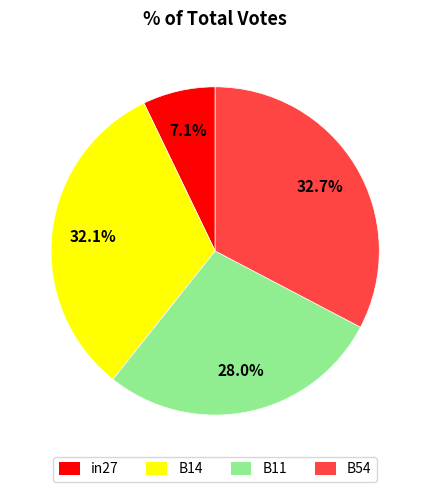

How many segments does this pie chart have?

4